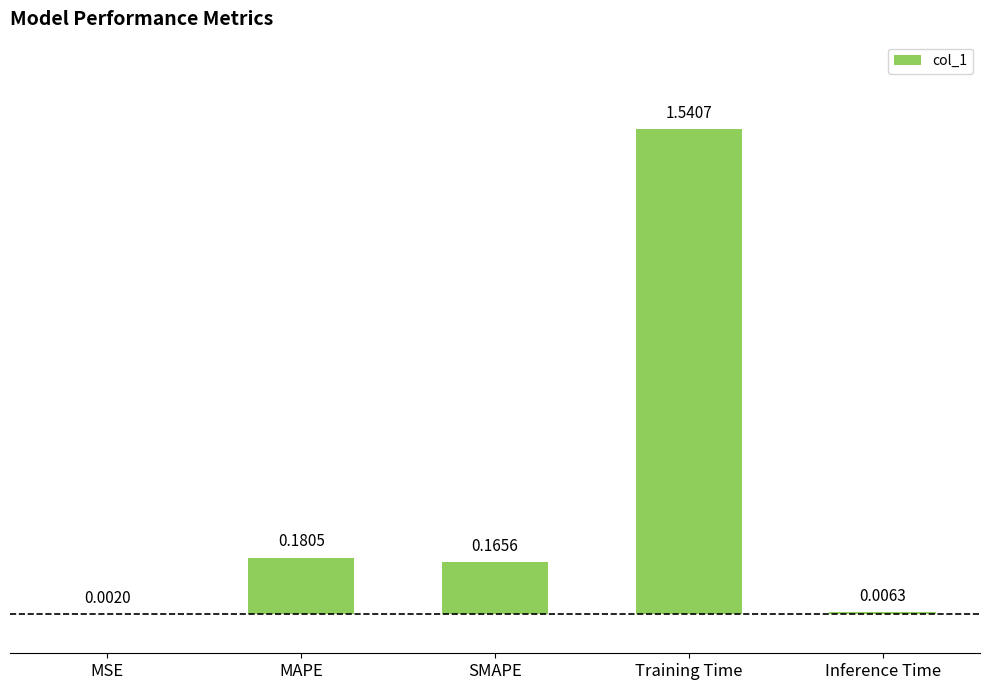

What is the change in value from MAPE to Training Time?

+1.4